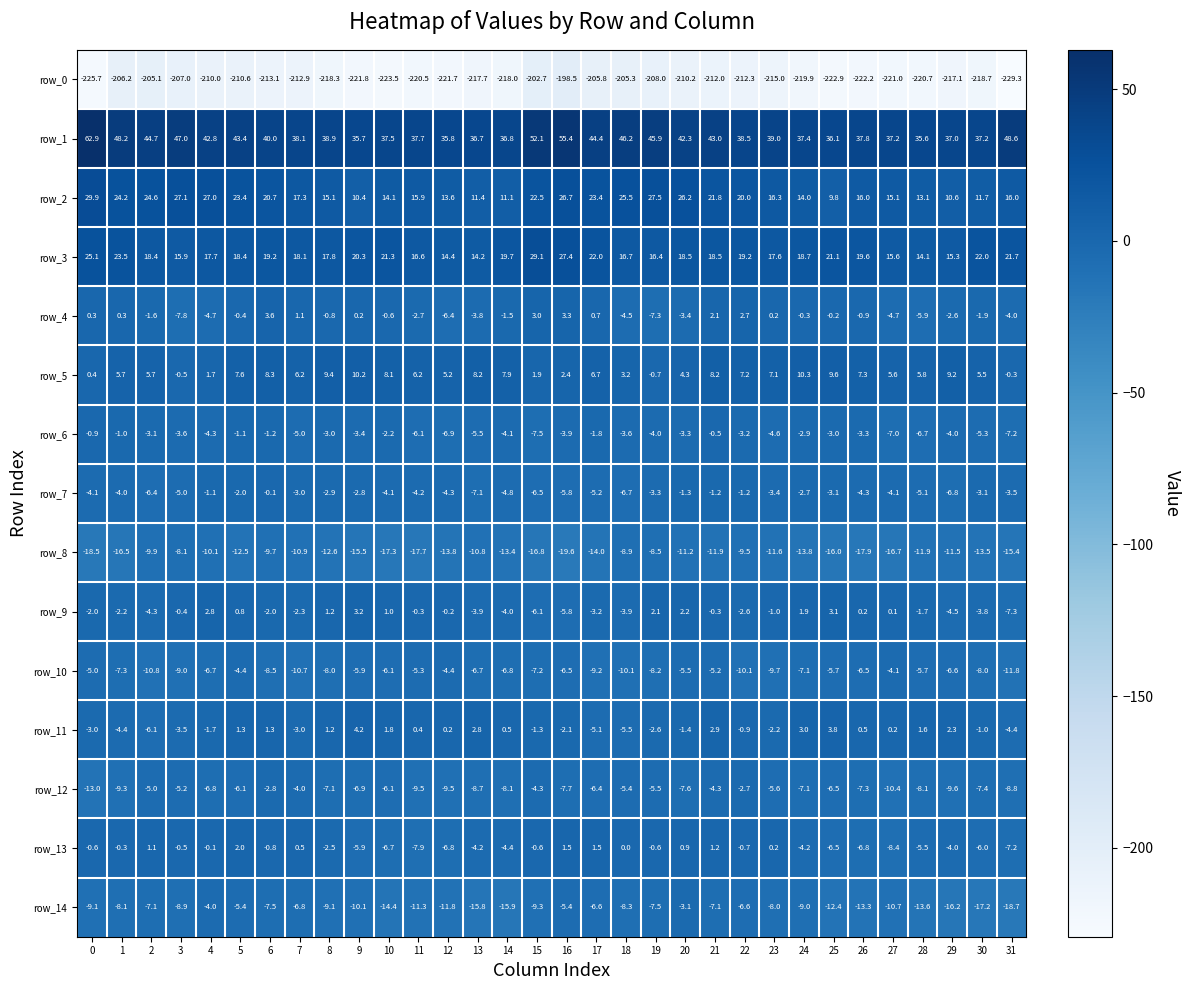

What is the minimum value shown in the chart?

-229.3